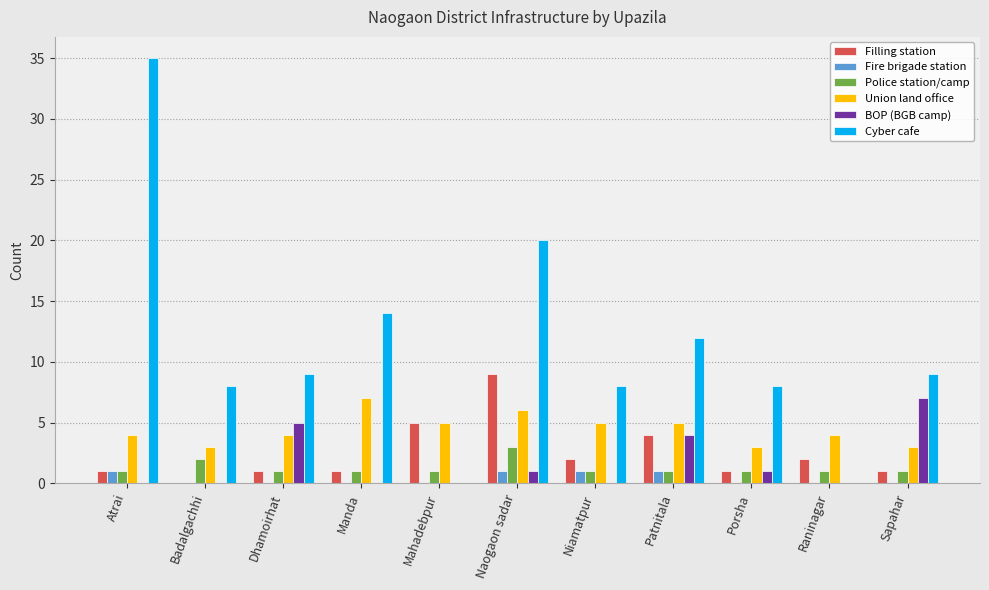

What is the sum of the Filling station values at Naogaon sadar and Dhamoirhat?

10